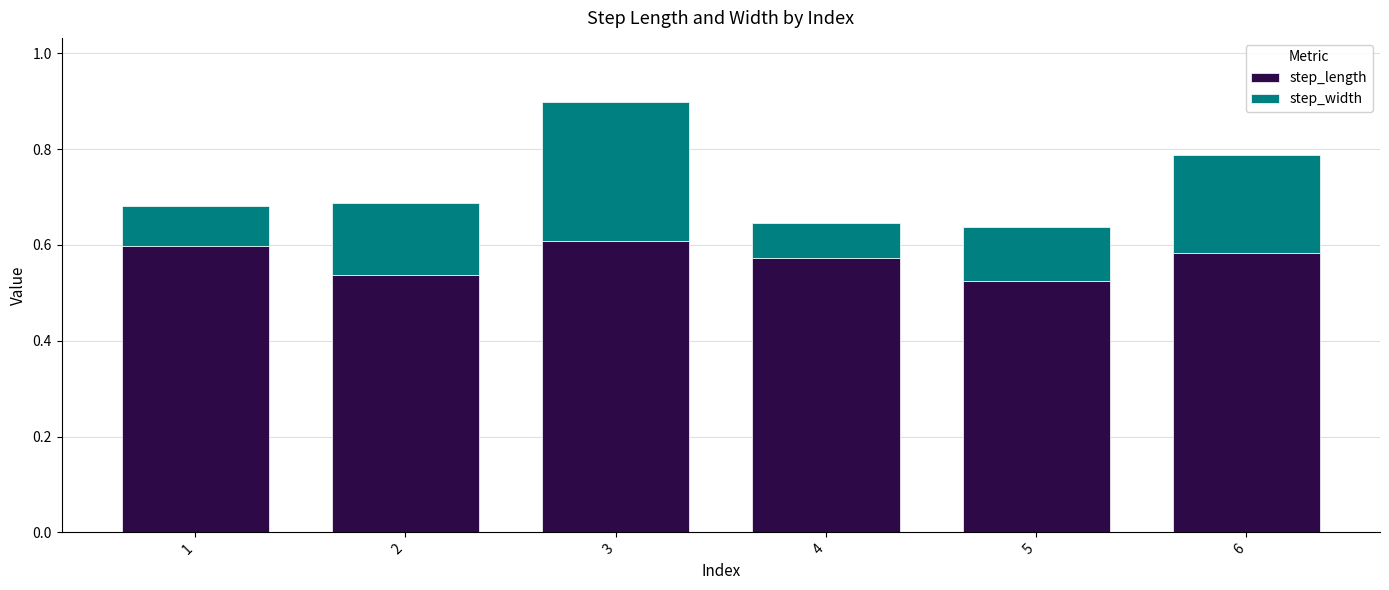

What is the sum of the step_length values at 5 and 6?

1.1